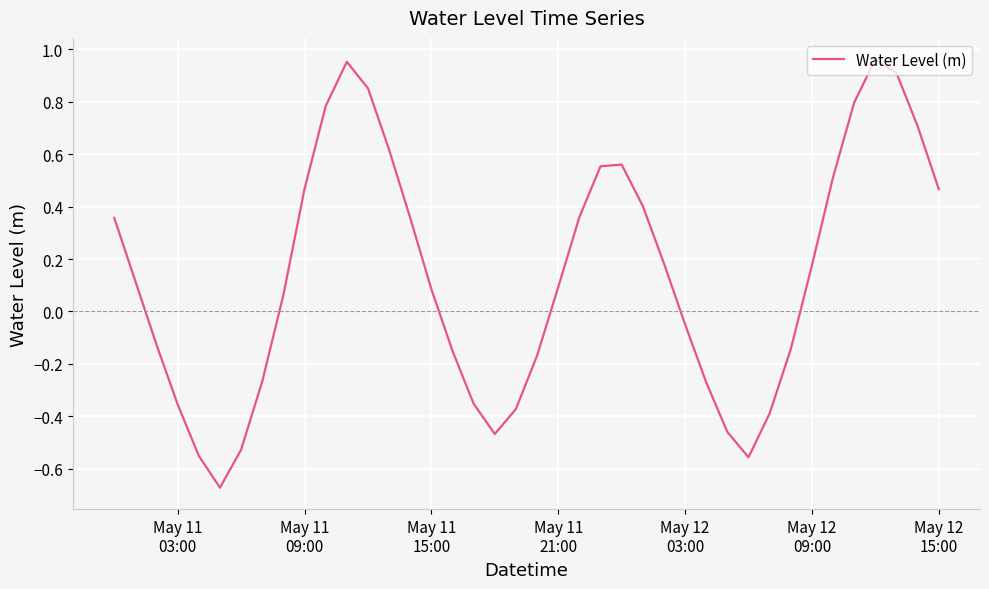

What is the sum of all values?

5.4